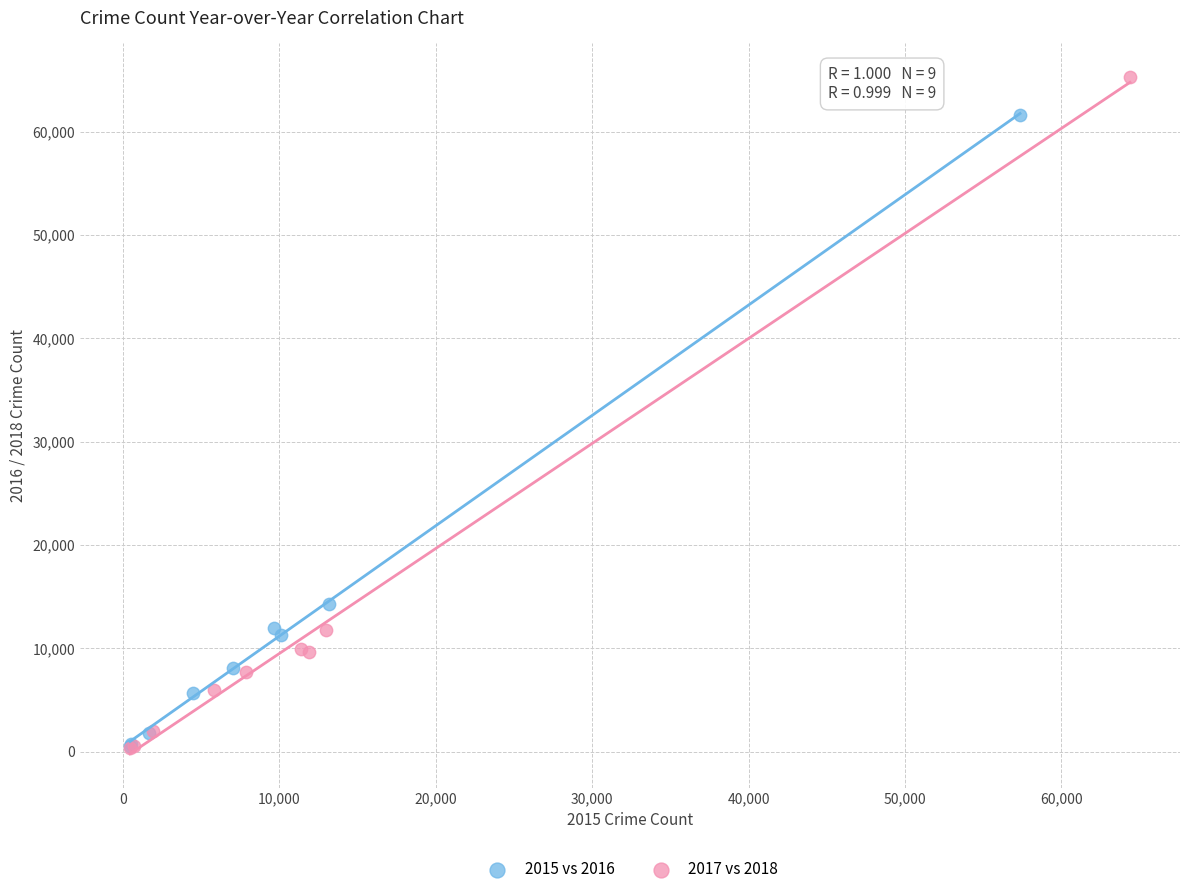

Which series has the widest spread of Y values?

2017 vs 2018